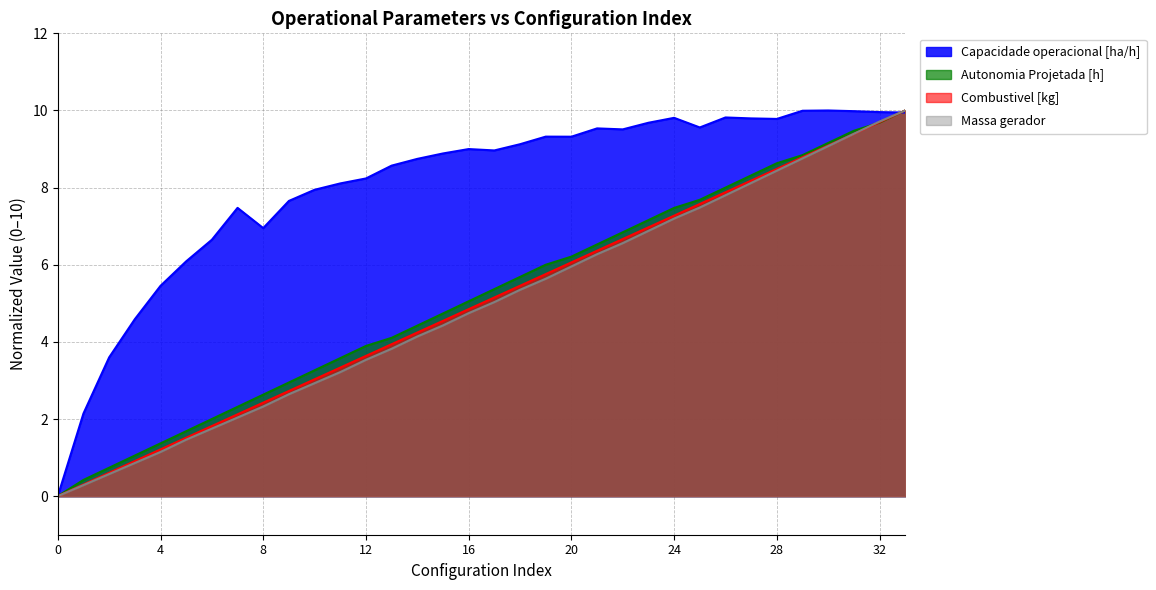

What is the sum of the Combustivel [kg] values at 23 and 24?

14.2